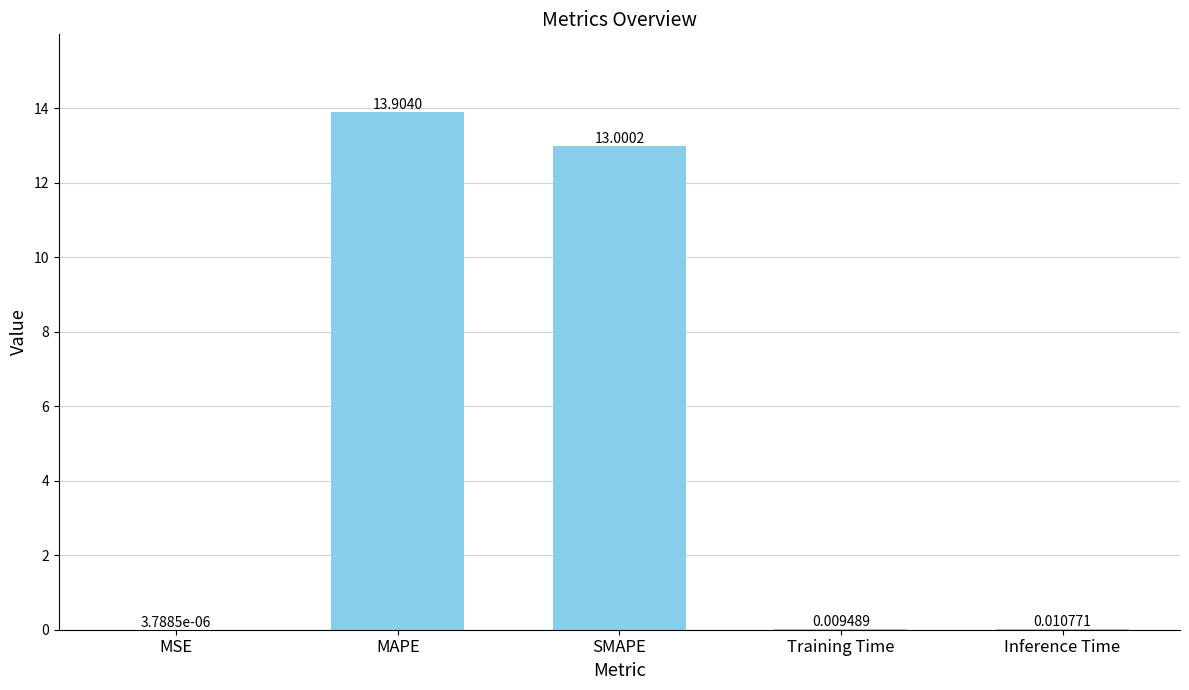

Is it true that the value at SMAPE is 20.3?

False